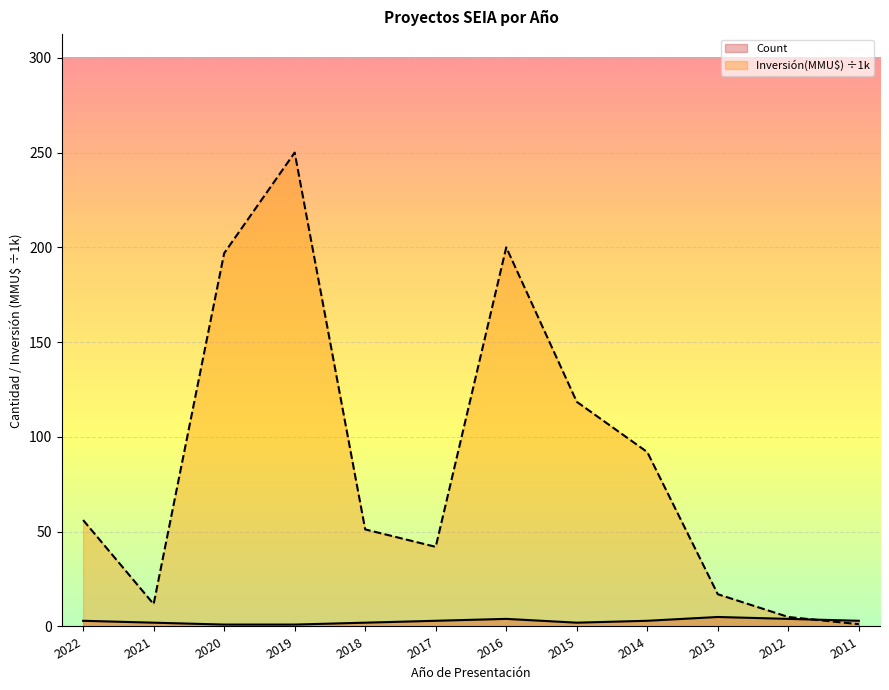

The Inversión(MMU$) series shows 118.5 at 2015. True or false?

True